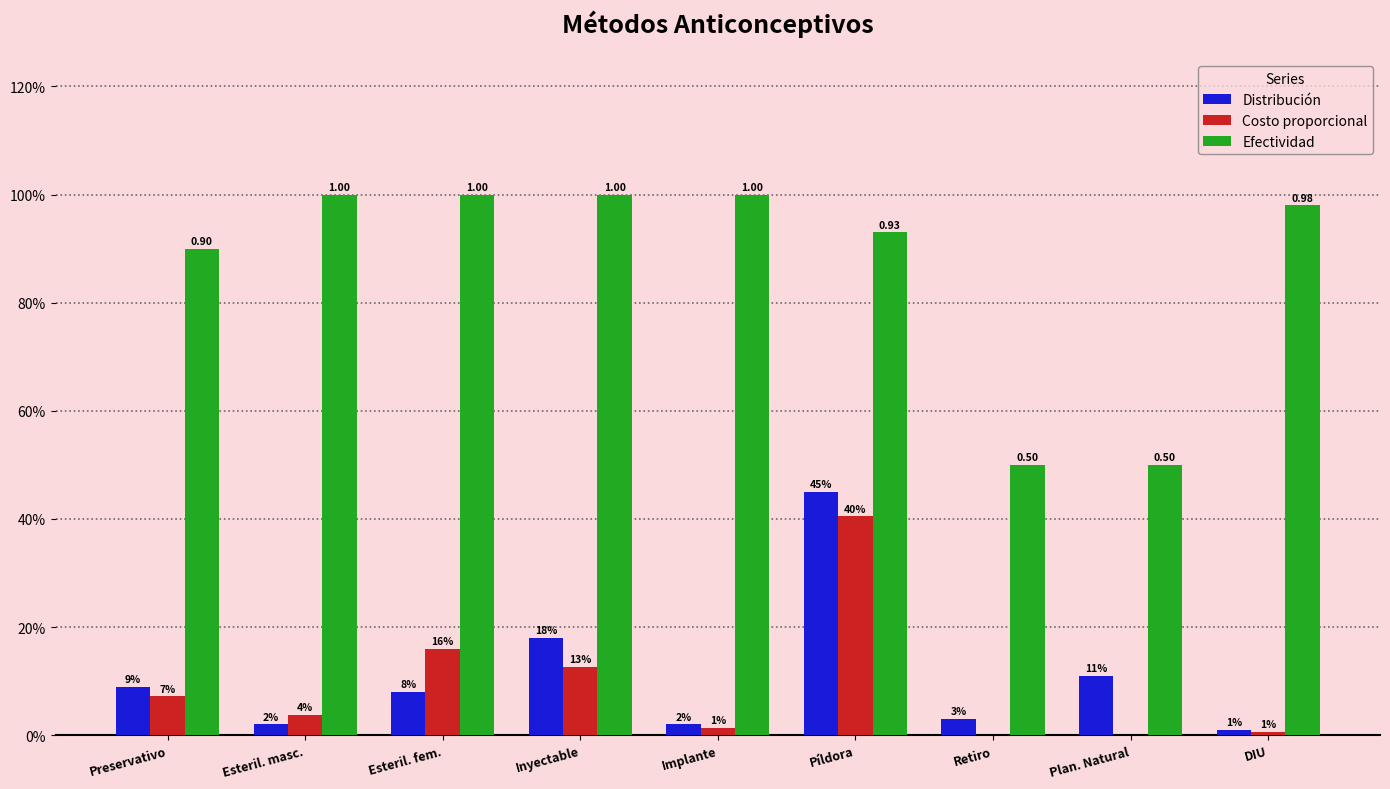

The value of Efectividad at Plan. Natural is 0.5. True or false?

True